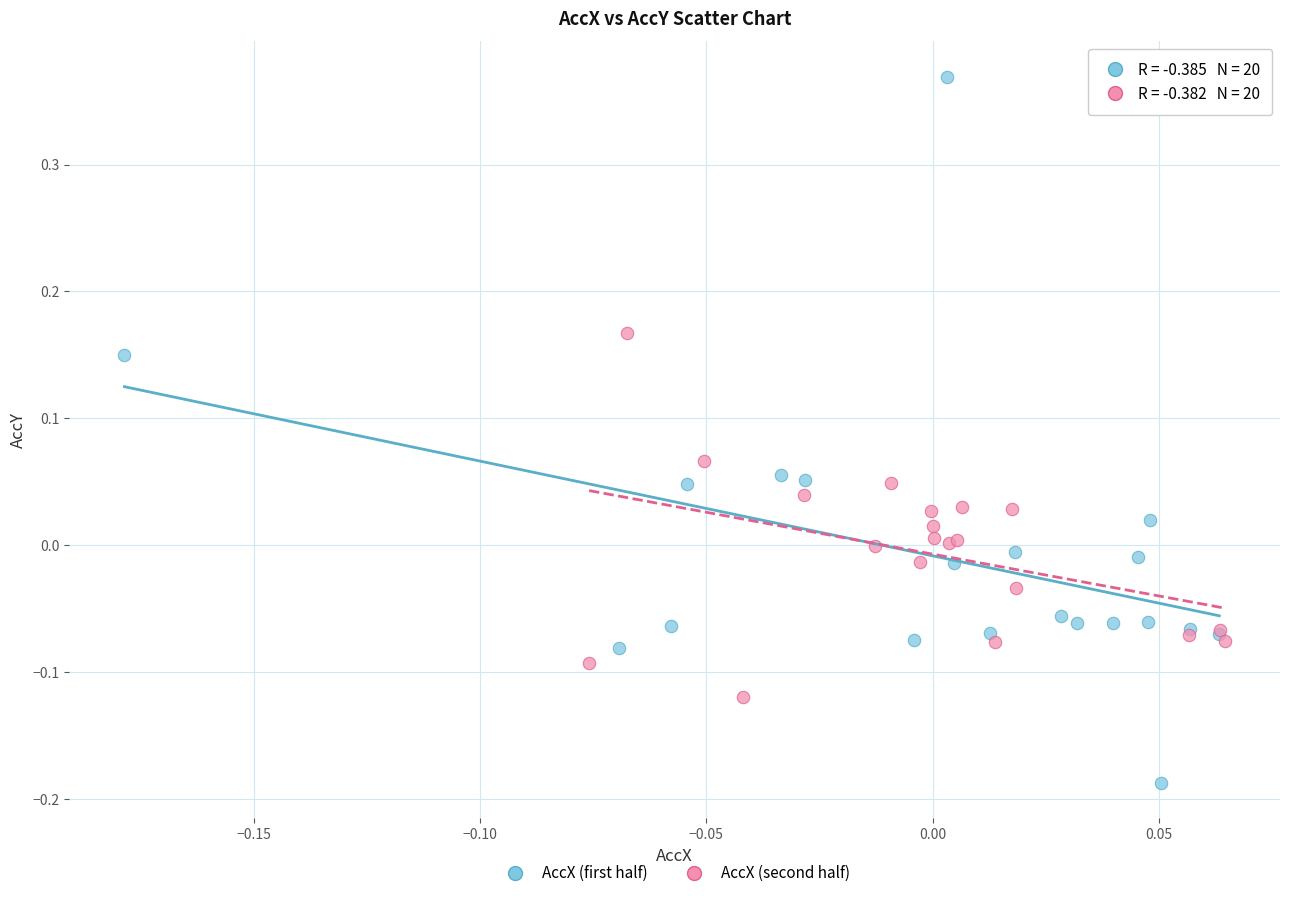

Which series has the widest spread of Y values?

AccX (first half)